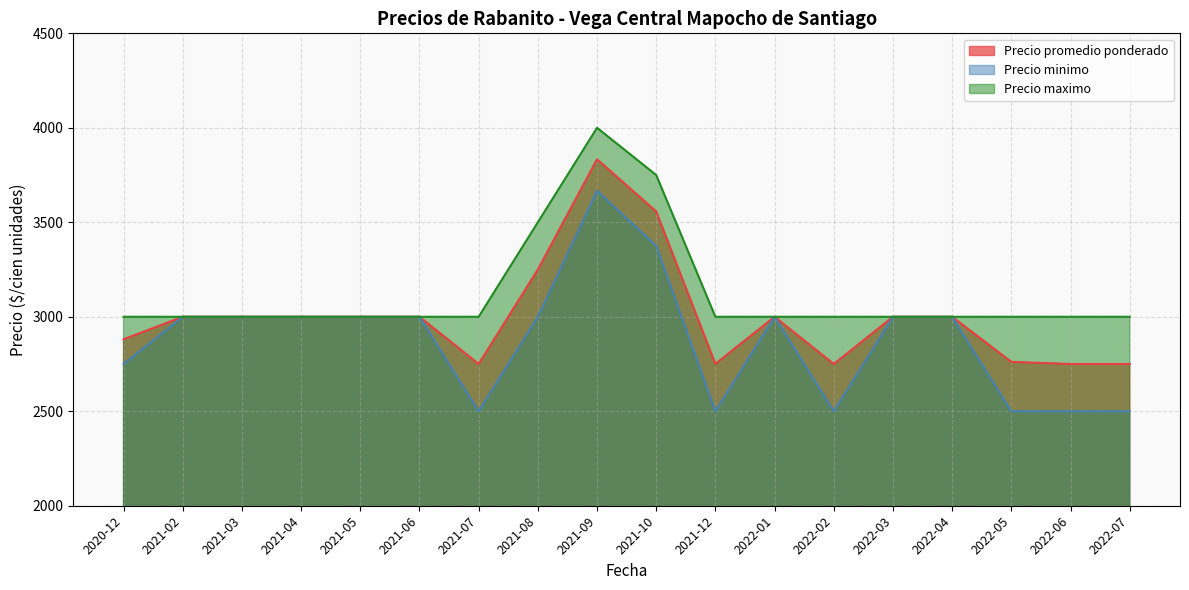

The value of Precio maximo at 2022-04 is 3000. True or false?

True